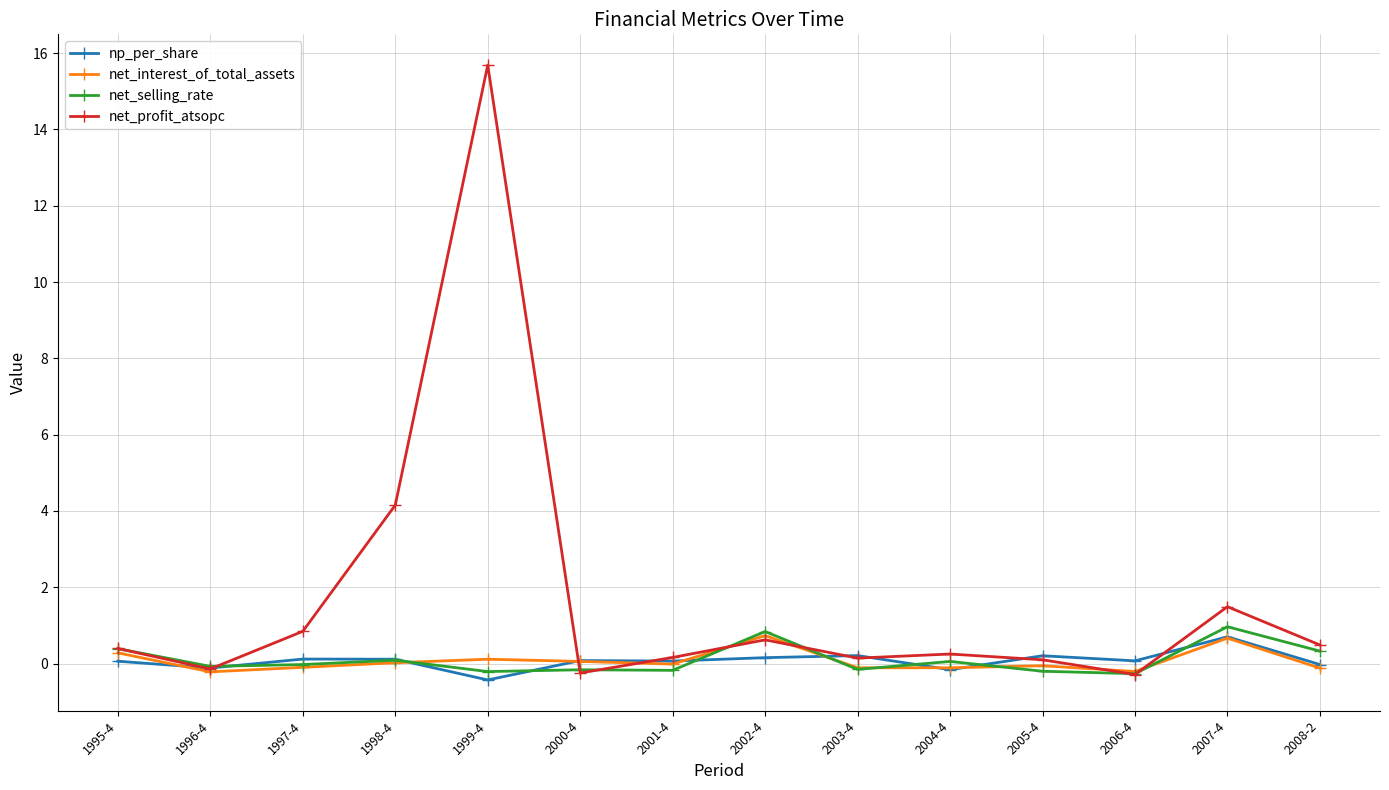

What position from the left is 2004-4?

10